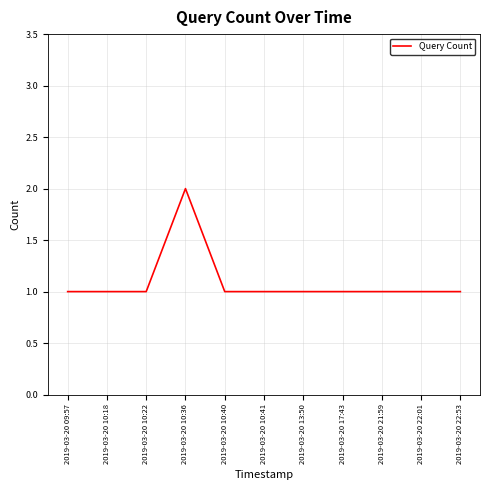

What is the maximum value shown in the chart?

2